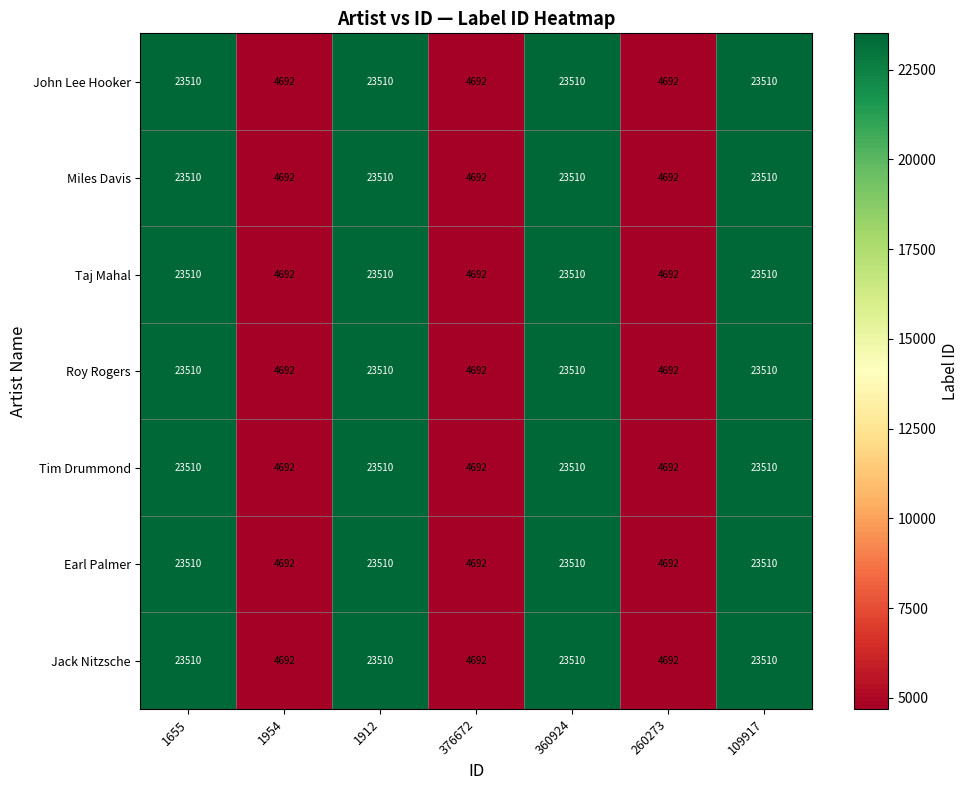

The value of John Lee Hooker at 260273 is 2170. True or false?

False